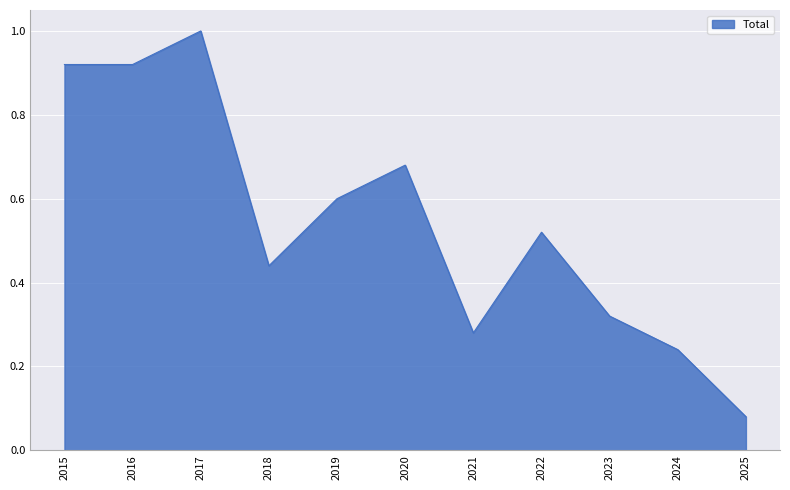

What is the greatest value displayed?

1.0